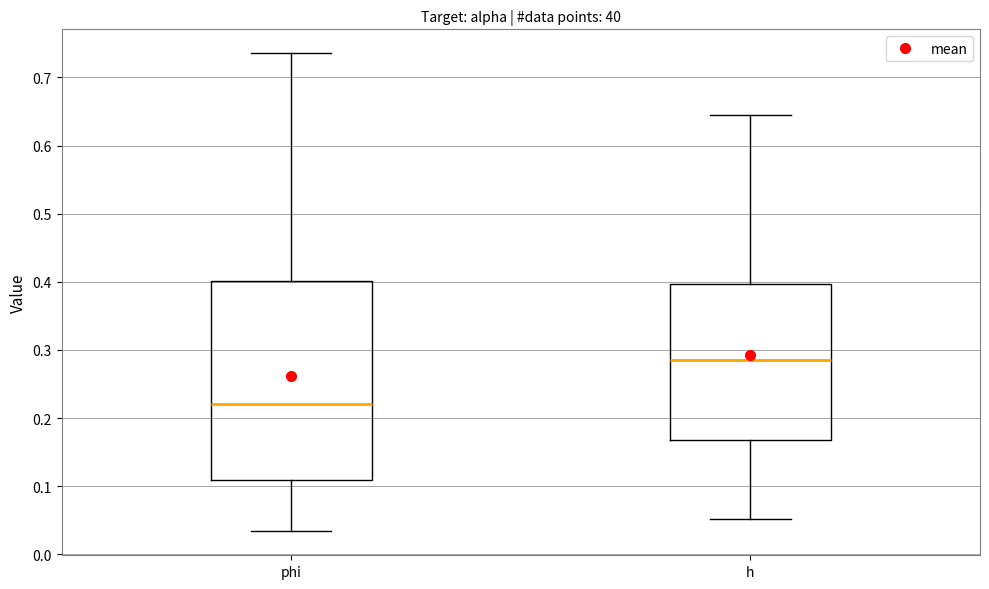

Comparing the boxes themselves (not the whiskers), which one is the tallest?

phi